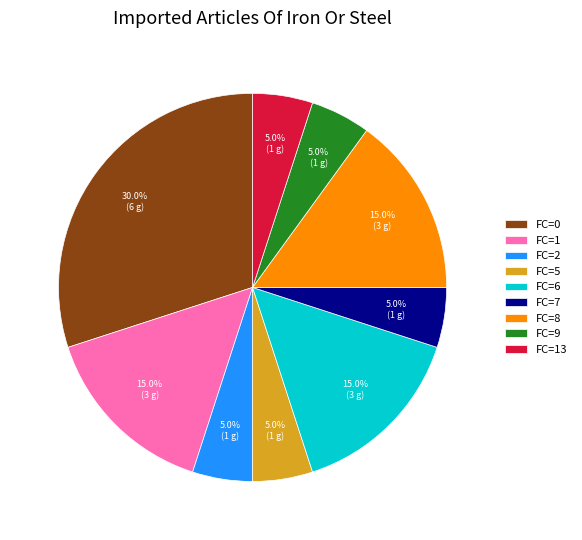

Combined, what portion of the pie is FC=8 and FC=2?

20.0%